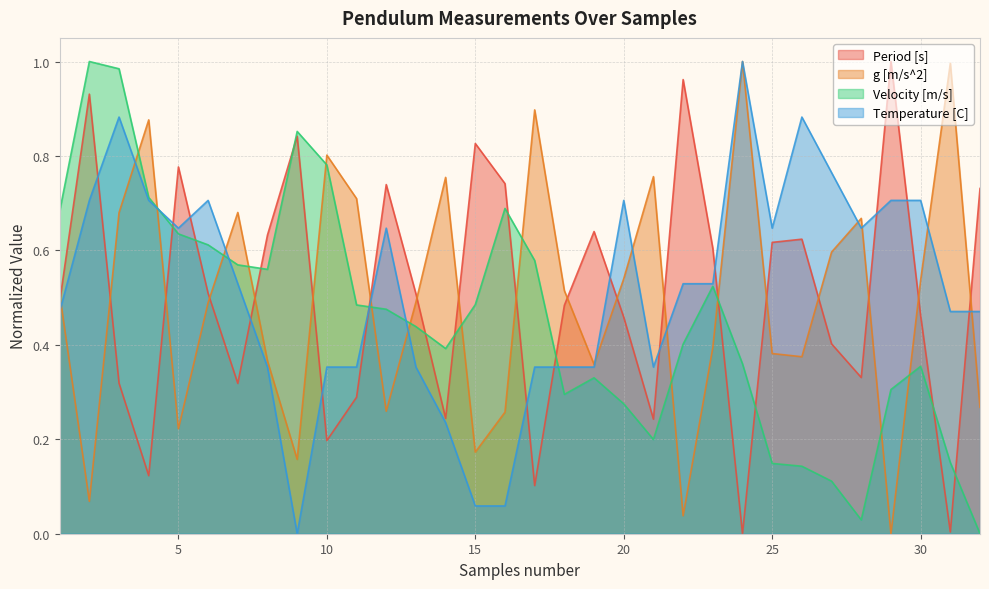

What is the greatest value displayed?

1.0